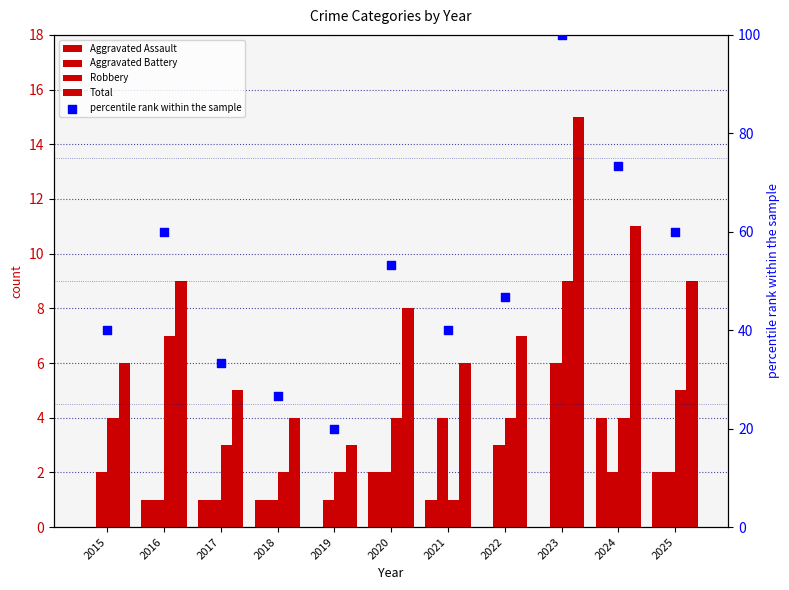

Which series has the widest spread of Y values?

percentile rank within the sample